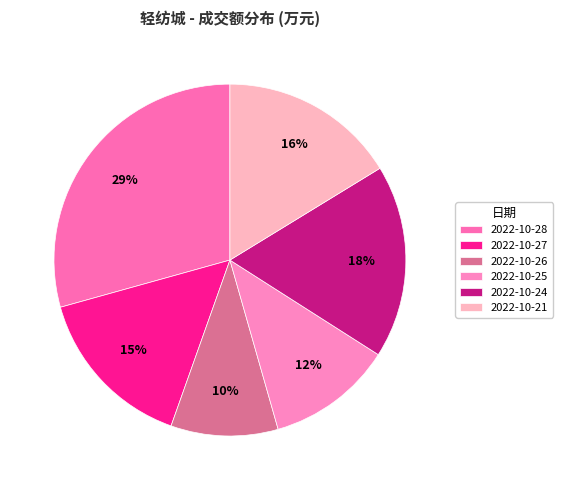

How many segments does this pie chart have?

6